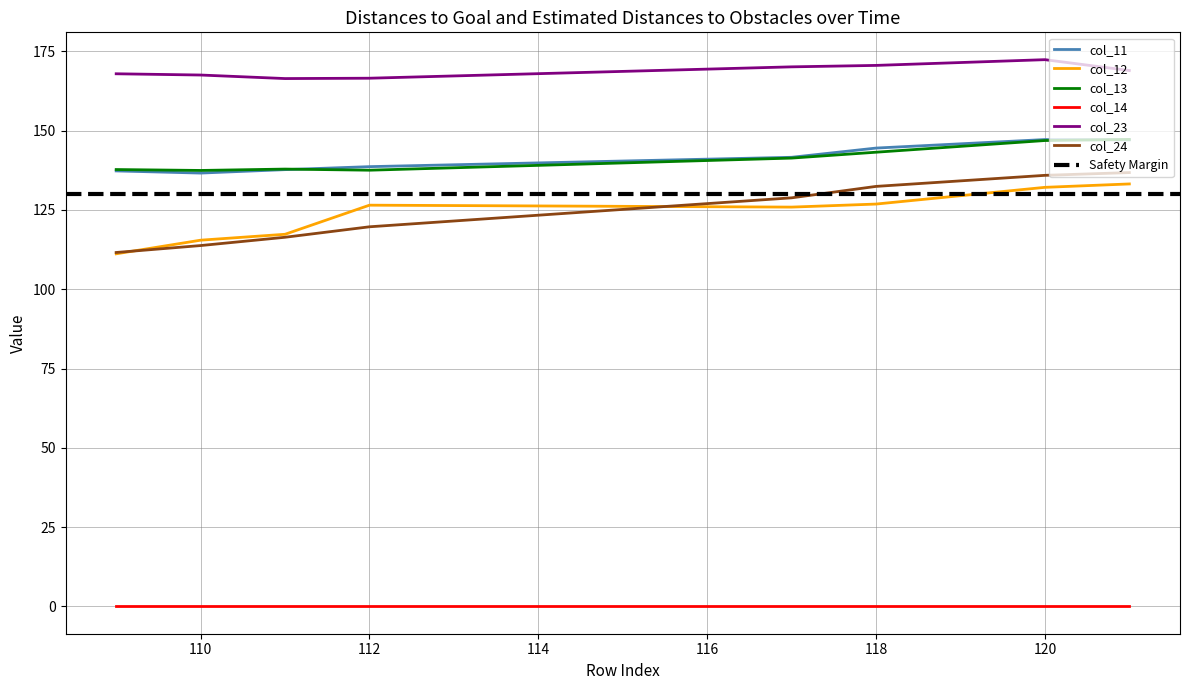

The col_13 series shows 137.4 at 110. True or false?

True